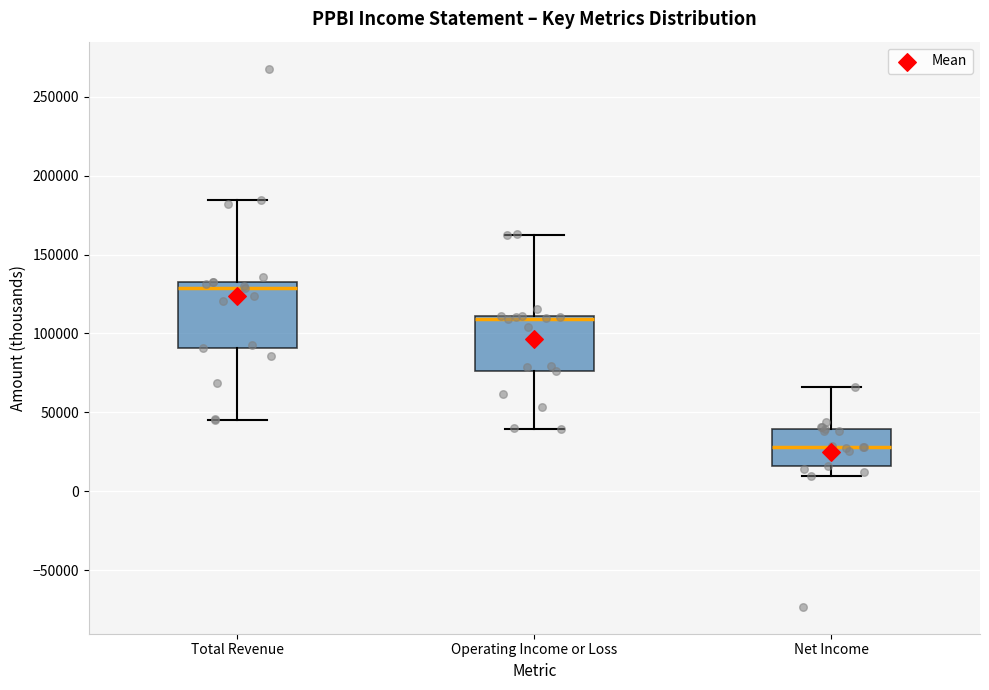

Reading left to right, read every box against the y-axis: the position of its median line, the range the box covers, and the ends of its whiskers. The values are not printed on the chart, so give them approximately, as read against the axis.

Total Revenue: median 130000, box 90000 to 135000, whiskers 45000 to 185000
Operating Income or Loss: median 110000 (just below the box's upper edge), box 75000 to 110000, whiskers 40000 to 160000
Net Income: median 30000, box 15000 to 40000, whiskers 10000 to 65000